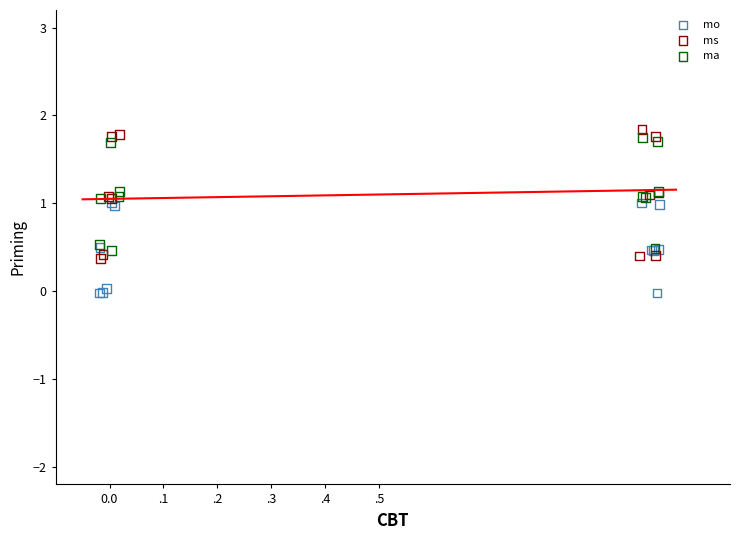

Which series reaches the minimum Y coordinate?

mo